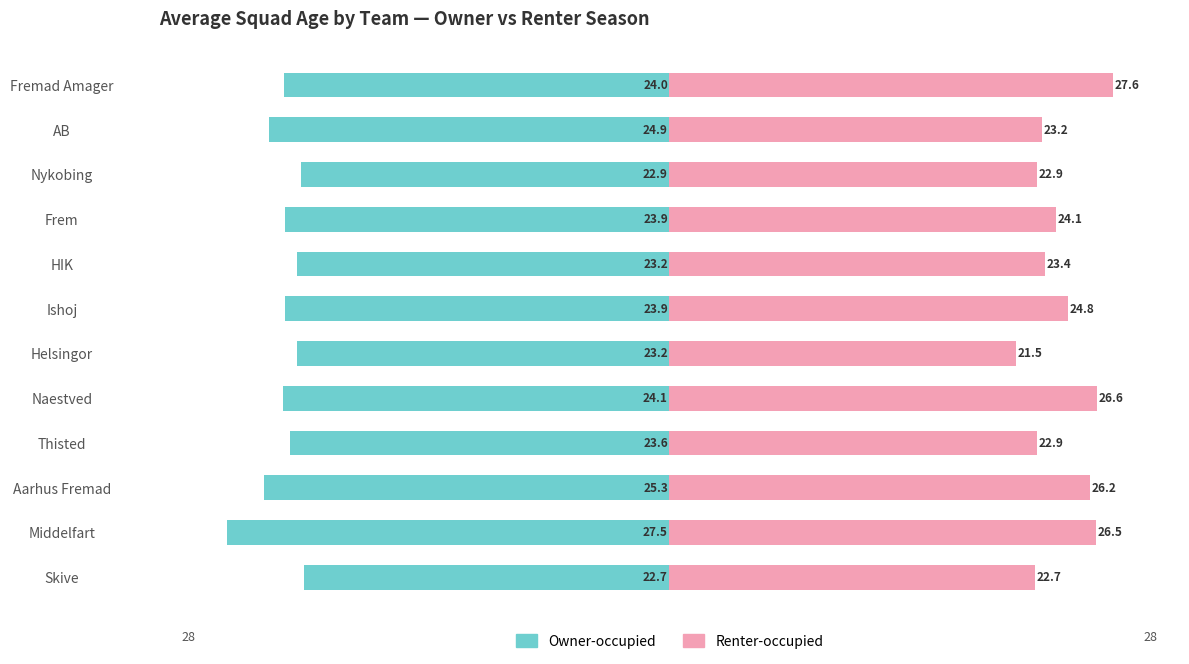

Reading right to left, extract all data points from this chart.

Owner-occupied: -24.0	-24.9	-22.9	-23.9	-23.2	-23.9	-23.2	-24.1	-23.6	-25.3	-27.5	-22.7
Renter-occupied: 27.6	23.2	22.9	24.1	23.4	24.8	21.5	26.6	22.9	26.2	26.5	22.7